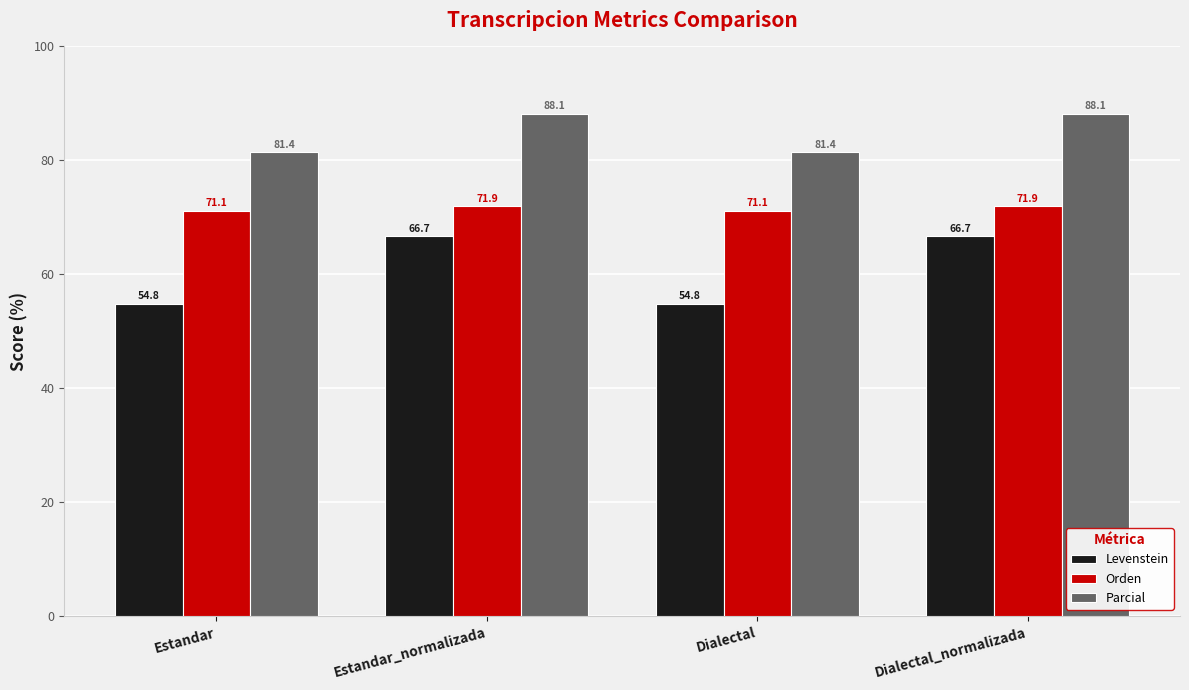

What is the total value across all series at Estandar_normalizada?

226.7